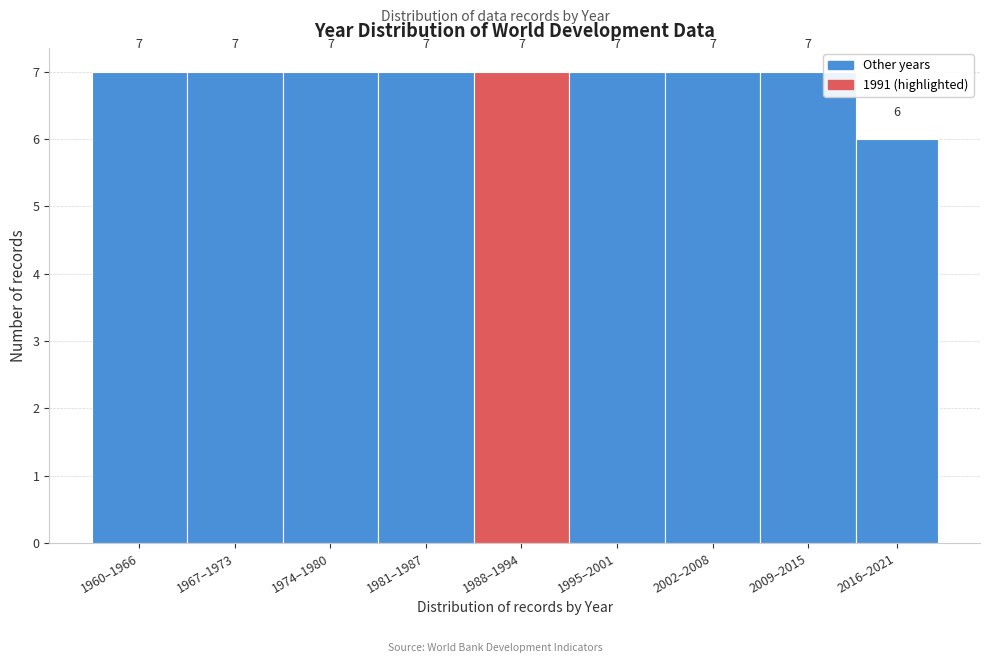

Reading left to right, extract all data points from this chart.

7	7	7	7	7	7	7	7	6